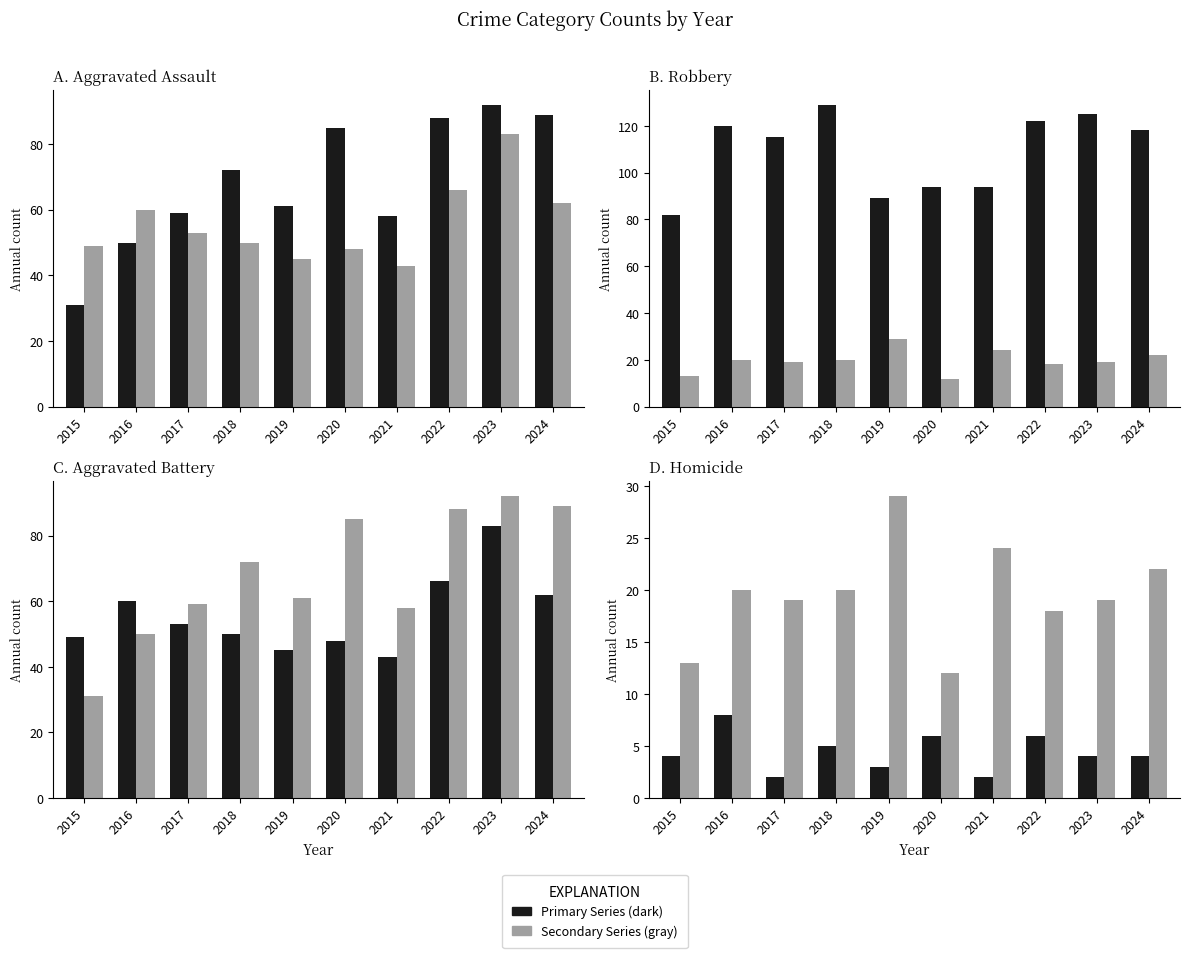

Does the chart contain stacked bars?

No